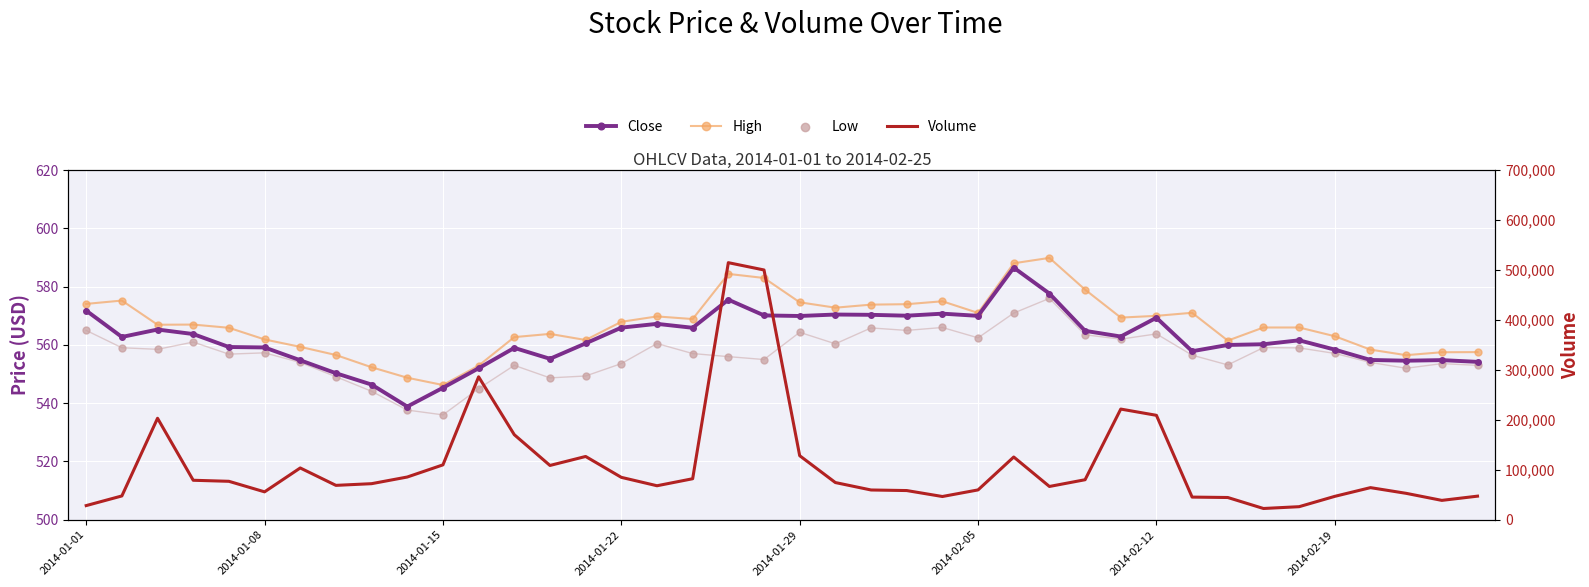

At which category is the sum across all series the highest?

18